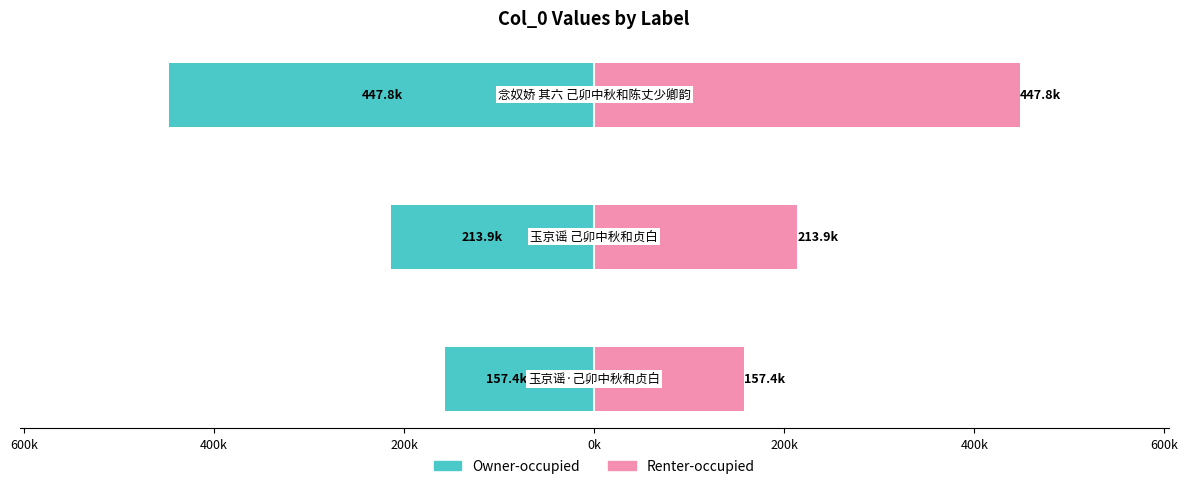

At how many categories does at least one series exceed -211268?

3